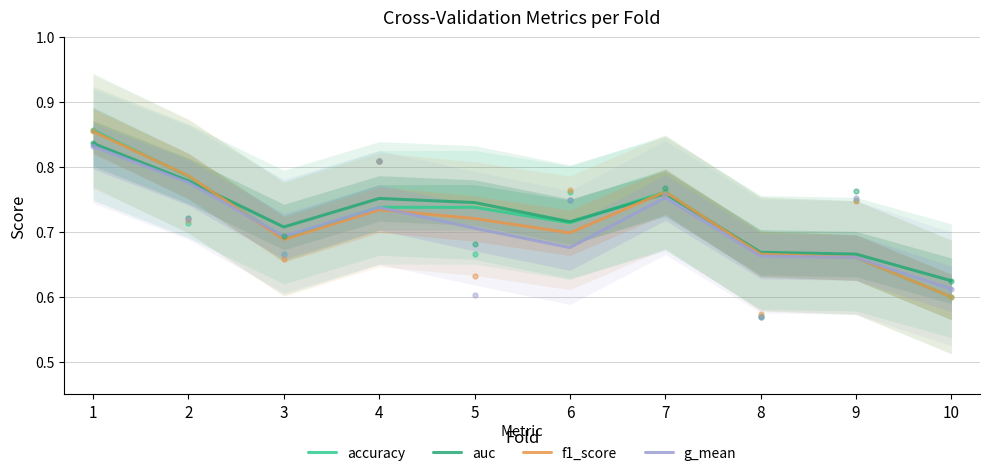

Which series has the largest range (max minus min)?

accuracy